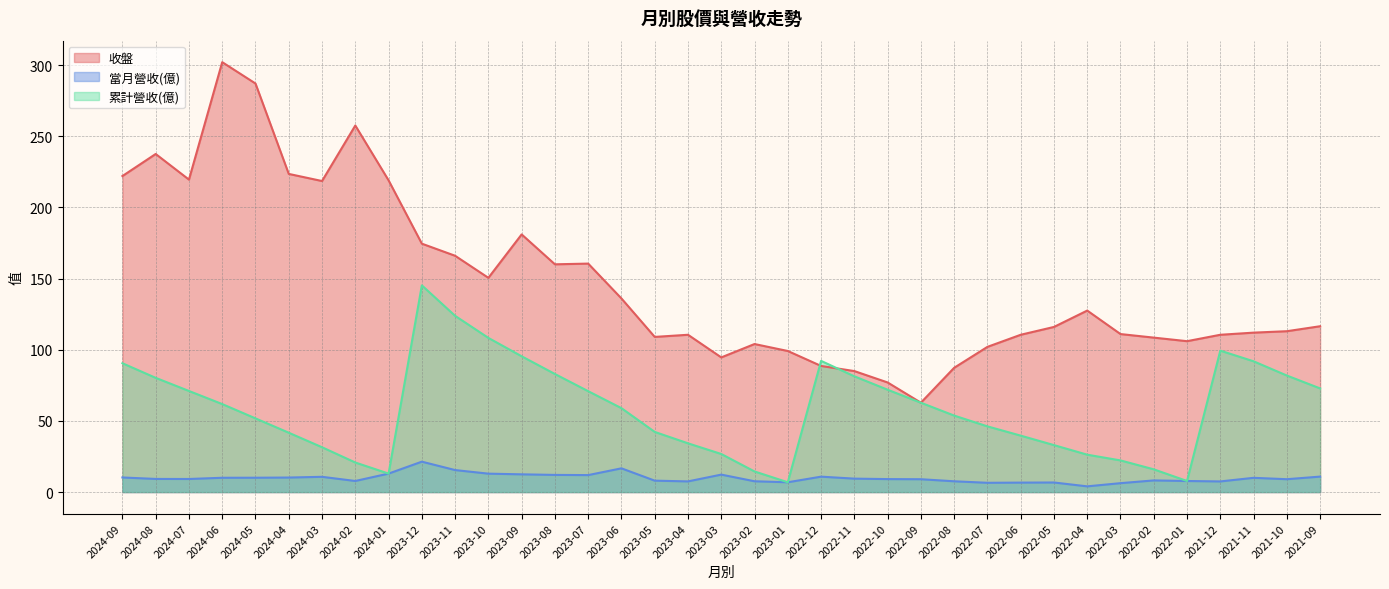

How many interior local peaks does the 收盤 series have?

8